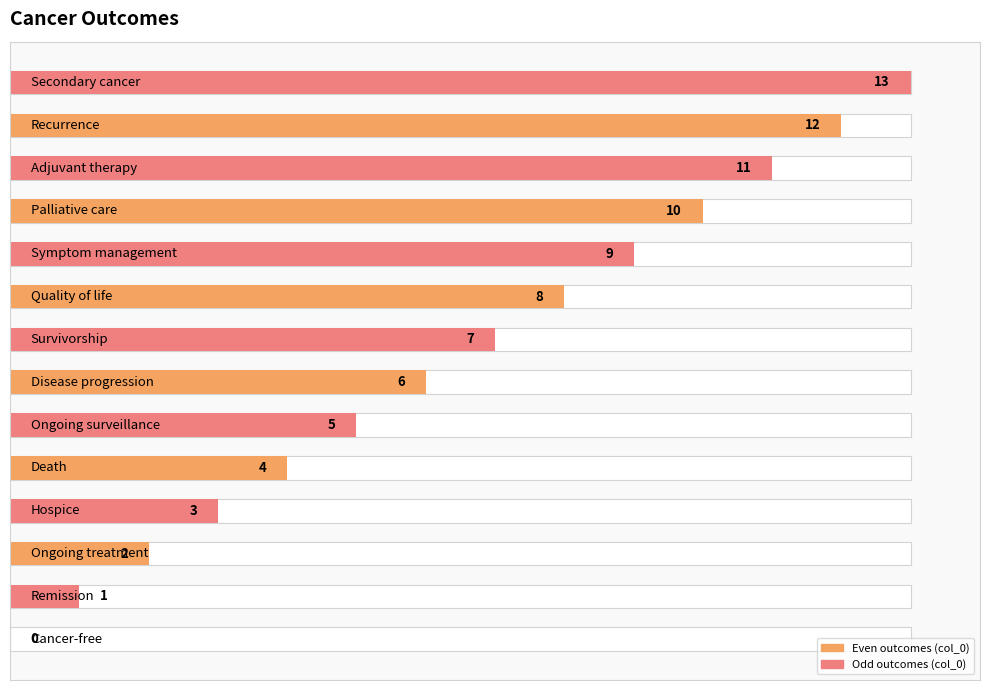

Where does the data first go above 7?

8